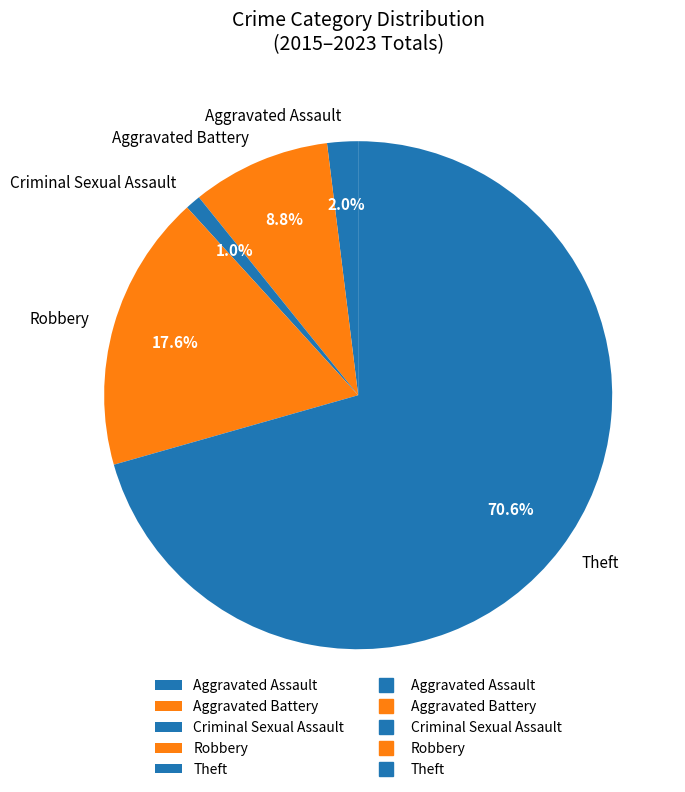

What percentage is the Theft slice, to the nearest percent?

71%